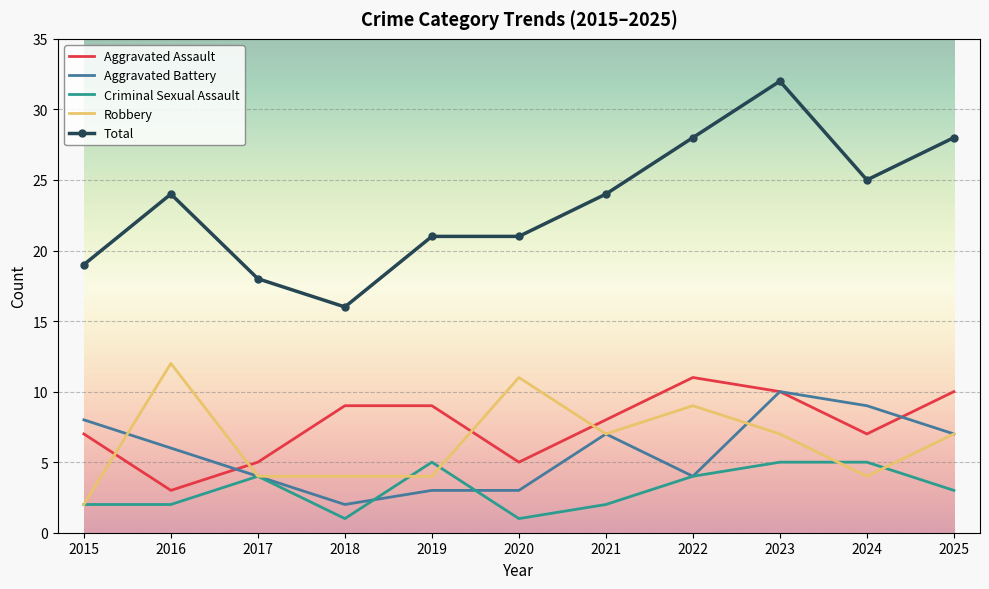

What is the greatest value displayed?

32